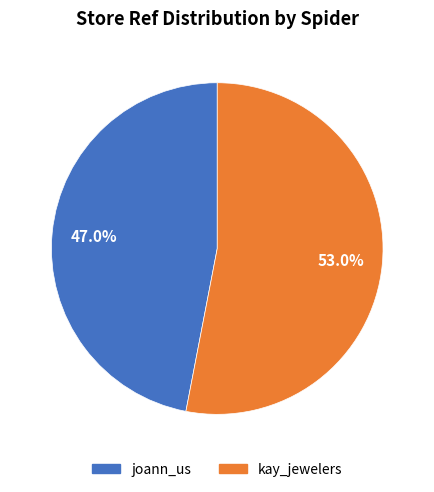

Approximately how many times larger is the value at joann_us compared to kay_jewelers?

0.9